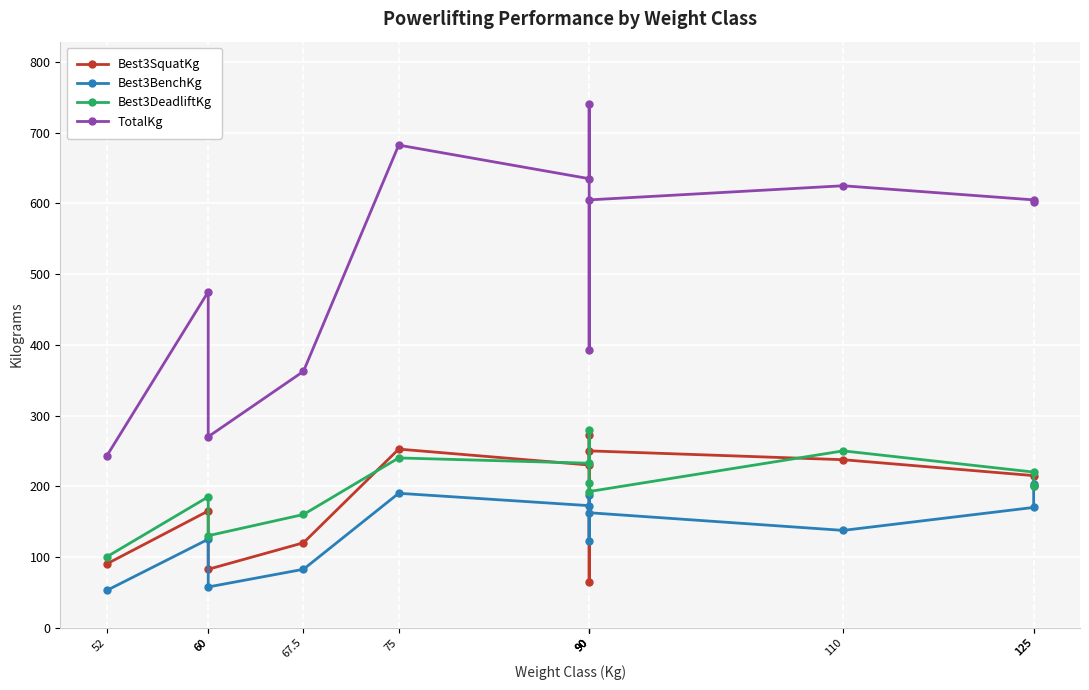

Between which two adjacent categories do Best3DeadliftKg and Best3BenchKg first intersect?

125 and 125